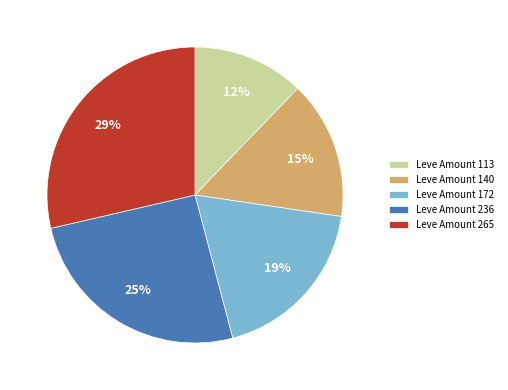

To the nearest percent, what is the average slice percentage?

20%